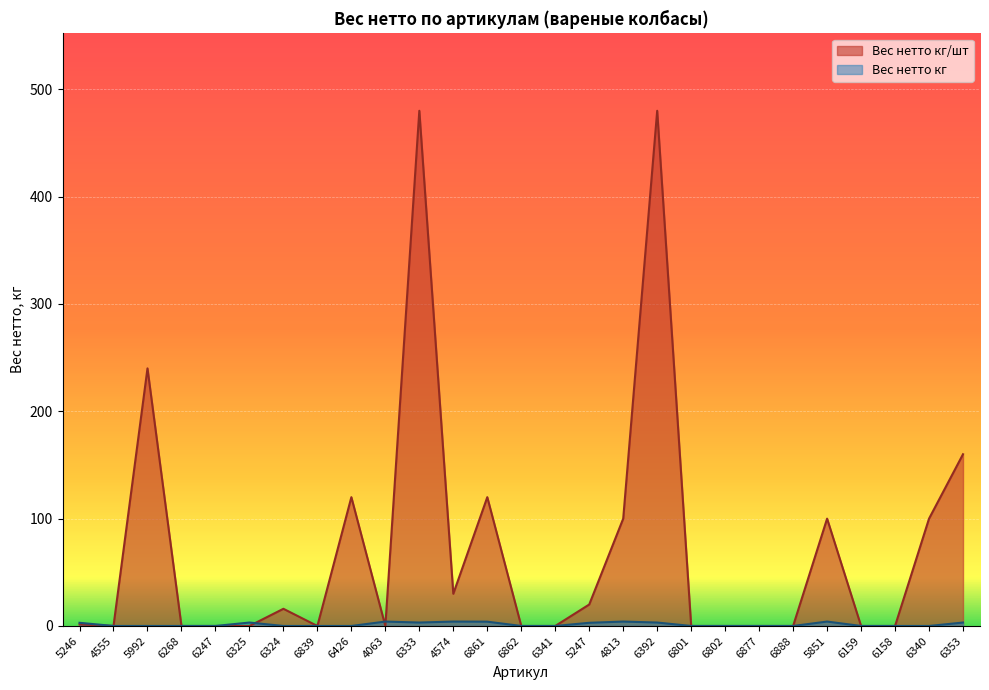

Rank the categories by Вес нетто кг value from lowest to highest.

4555, 5992, 6268, 6247, 6324, 6839, 6426, 6862, 6341, 6801, 6802, 6877, 6888, 6159, 6158, 6340, 5246, 5247, 6325, 6333, 6392, 6353, 6861, 4063, 4574, 4813, 5851